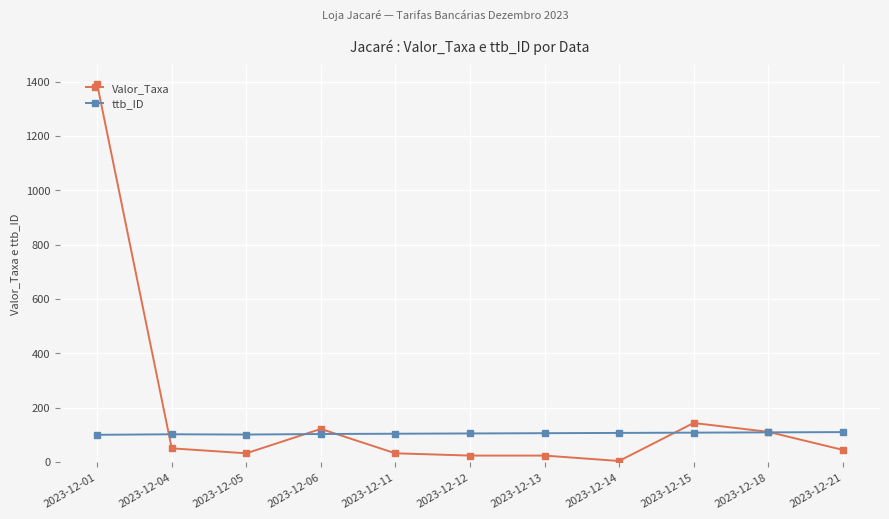

How many data points in Valor_Taxa are less than 44?

5